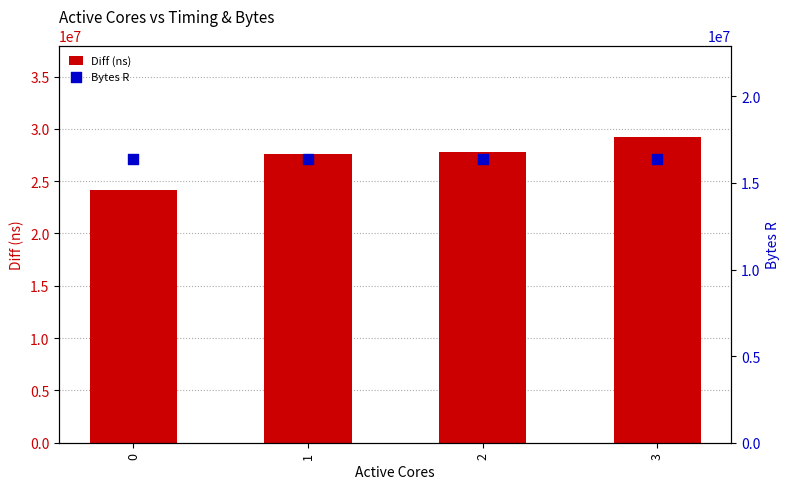

Which series has the largest total across all categories?

Diff (ns)